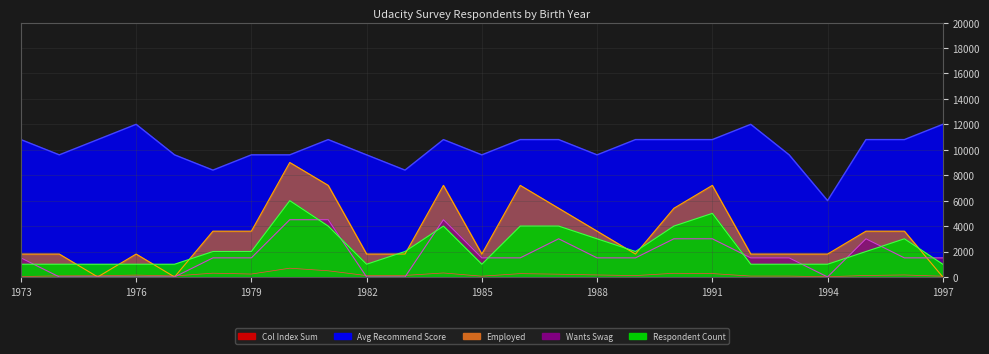

What is the value of the Employed point at the 4th from the left?

1800